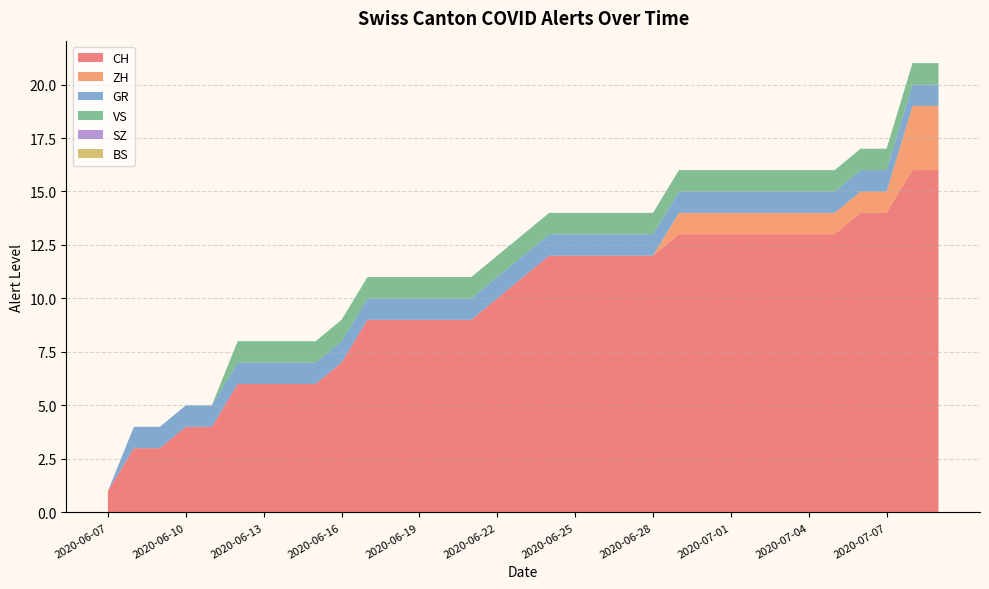

Reading left to right, transcribe all the data shown in this chart.

CH: 2020-06-07=1	2020-06-08=3	2020-06-09=3	2020-06-10=4	2020-06-11=4	2020-06-12=6	2020-06-13=6	2020-06-14=6	2020-06-15=6	2020-06-16=7	2020-06-17=9	2020-06-18=9	2020-06-19=9	2020-06-20=9	2020-06-21=9	2020-06-22=10	2020-06-23=11	2020-06-24=12	2020-06-25=12	2020-06-26=12	2020-06-27=12	2020-06-28=12	2020-06-29=13	2020-06-30=13	2020-07-01=13	2020-07-02=13	2020-07-03=13	2020-07-04=13	2020-07-05=13	2020-07-06=14	2020-07-07=14	2020-07-08=16	2020-07-09=16
ZH: 2020-06-07=0	2020-06-08=0	2020-06-09=0	2020-06-10=0	2020-06-11=0	2020-06-12=0	2020-06-13=0	2020-06-14=0	2020-06-15=0	2020-06-16=0	2020-06-17=0	2020-06-18=0	2020-06-19=0	2020-06-20=0	2020-06-21=0	2020-06-22=0	2020-06-23=0	2020-06-24=0	2020-06-25=0	2020-06-26=0	2020-06-27=0	2020-06-28=0	2020-06-29=1	2020-06-30=1	2020-07-01=1	2020-07-02=1	2020-07-03=1	2020-07-04=1	2020-07-05=1	2020-07-06=1	2020-07-07=1	2020-07-08=3	2020-07-09=3
GR: 2020-06-07=0	2020-06-08=1	2020-06-09=1	2020-06-10=1	2020-06-11=1	2020-06-12=1	2020-06-13=1	2020-06-14=1	2020-06-15=1	2020-06-16=1	2020-06-17=1	2020-06-18=1	2020-06-19=1	2020-06-20=1	2020-06-21=1	2020-06-22=1	2020-06-23=1	2020-06-24=1	2020-06-25=1	2020-06-26=1	2020-06-27=1	2020-06-28=1	2020-06-29=1	2020-06-30=1	2020-07-01=1	2020-07-02=1	2020-07-03=1	2020-07-04=1	2020-07-05=1	2020-07-06=1	2020-07-07=1	2020-07-08=1	2020-07-09=1
VS: 2020-06-07=0	2020-06-08=0	2020-06-09=0	2020-06-10=0	2020-06-11=0	2020-06-12=1	2020-06-13=1	2020-06-14=1	2020-06-15=1	2020-06-16=1	2020-06-17=1	2020-06-18=1	2020-06-19=1	2020-06-20=1	2020-06-21=1	2020-06-22=1	2020-06-23=1	2020-06-24=1	2020-06-25=1	2020-06-26=1	2020-06-27=1	2020-06-28=1	2020-06-29=1	2020-06-30=1	2020-07-01=1	2020-07-02=1	2020-07-03=1	2020-07-04=1	2020-07-05=1	2020-07-06=1	2020-07-07=1	2020-07-08=1	2020-07-09=1
SZ: 2020-06-07=0	2020-06-08=0	2020-06-09=0	2020-06-10=0	2020-06-11=0	2020-06-12=0	2020-06-13=0	2020-06-14=0	2020-06-15=0	2020-06-16=0	2020-06-17=0	2020-06-18=0	2020-06-19=0	2020-06-20=0	2020-06-21=0	2020-06-22=0	2020-06-23=0	2020-06-24=0	2020-06-25=0	2020-06-26=0	2020-06-27=0	2020-06-28=0	2020-06-29=0	2020-06-30=0	2020-07-01=0	2020-07-02=0	2020-07-03=0	2020-07-04=0	2020-07-05=0	2020-07-06=0	2020-07-07=0	2020-07-08=0	2020-07-09=0
BS: 2020-06-07=0	2020-06-08=0	2020-06-09=0	2020-06-10=0	2020-06-11=0	2020-06-12=0	2020-06-13=0	2020-06-14=0	2020-06-15=0	2020-06-16=0	2020-06-17=0	2020-06-18=0	2020-06-19=0	2020-06-20=0	2020-06-21=0	2020-06-22=0	2020-06-23=0	2020-06-24=0	2020-06-25=0	2020-06-26=0	2020-06-27=0	2020-06-28=0	2020-06-29=0	2020-06-30=0	2020-07-01=0	2020-07-02=0	2020-07-03=0	2020-07-04=0	2020-07-05=0	2020-07-06=0	2020-07-07=0	2020-07-08=0	2020-07-09=0